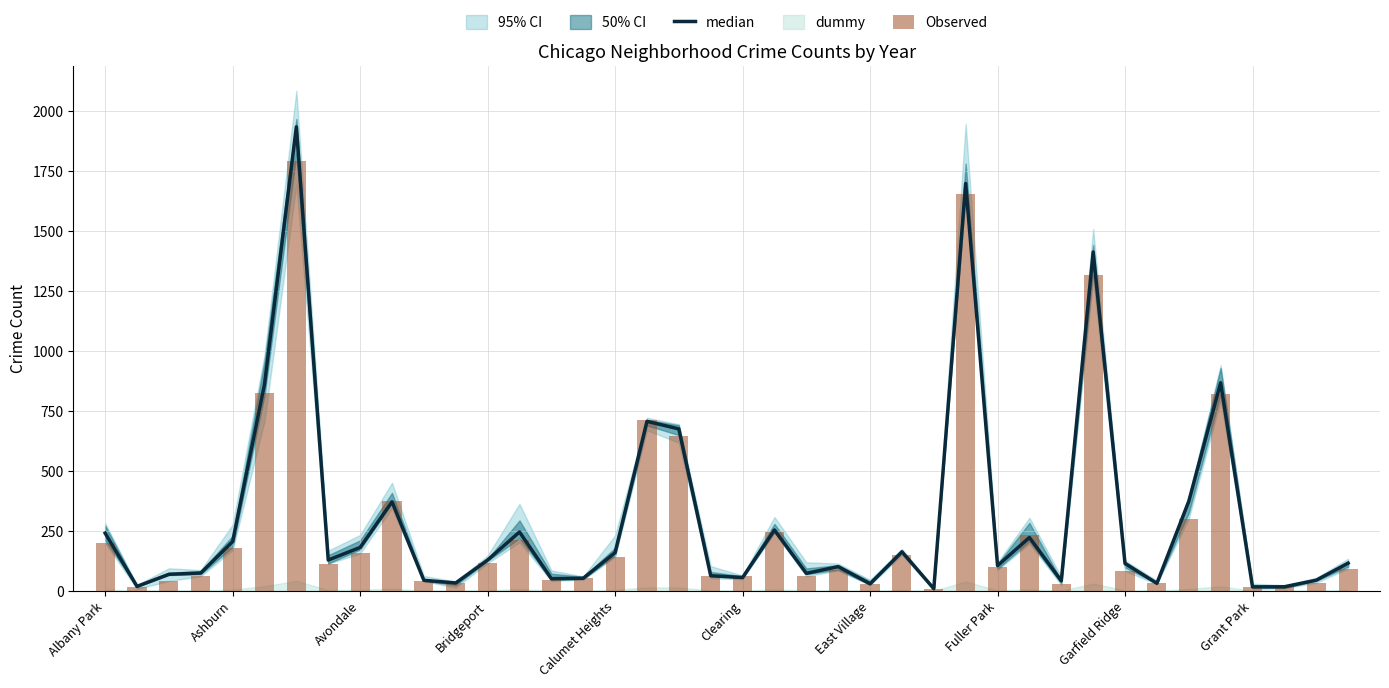

What is the label of the 25th bar from the right?

15